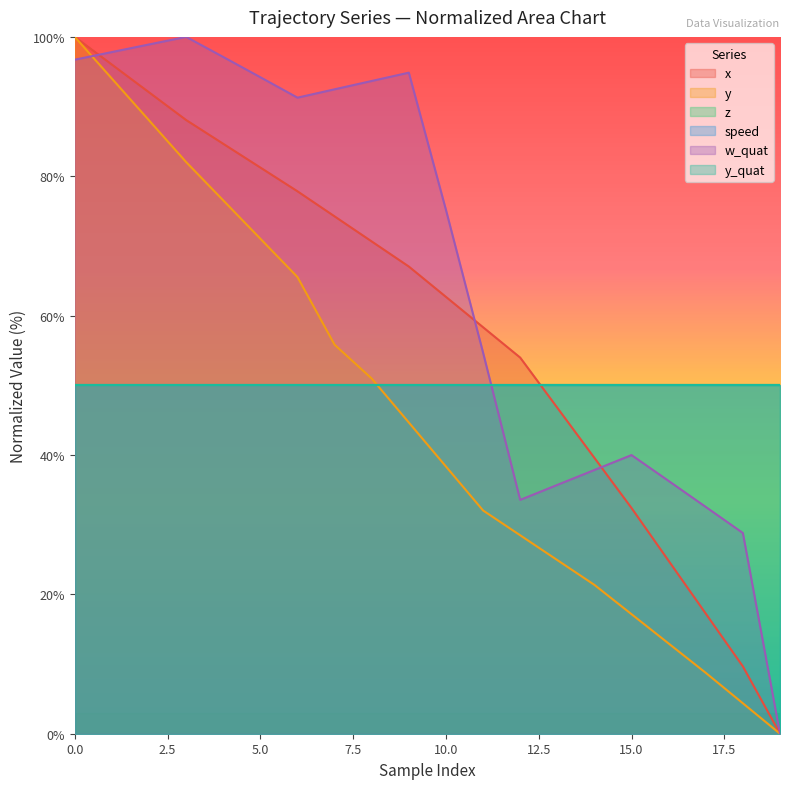

True or false: y and x intersect in this chart.

False